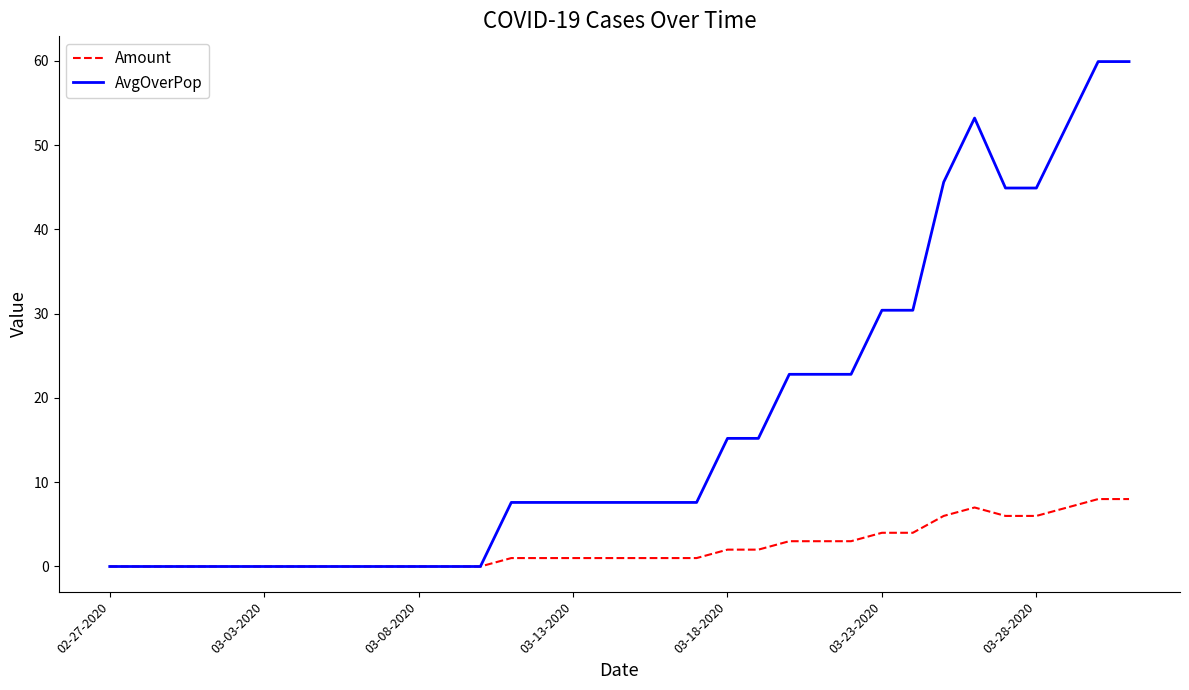

Which series has the largest total across all categories?

AvgOverPop